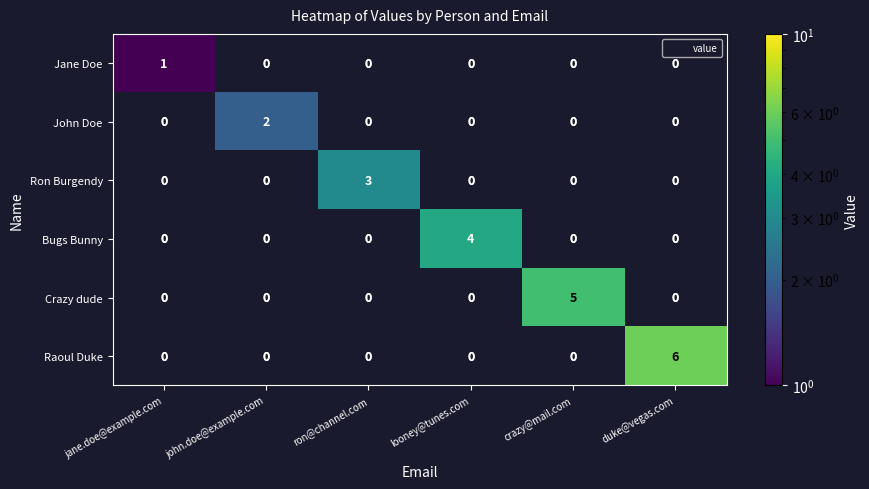

How many series are shown in this chart?

6